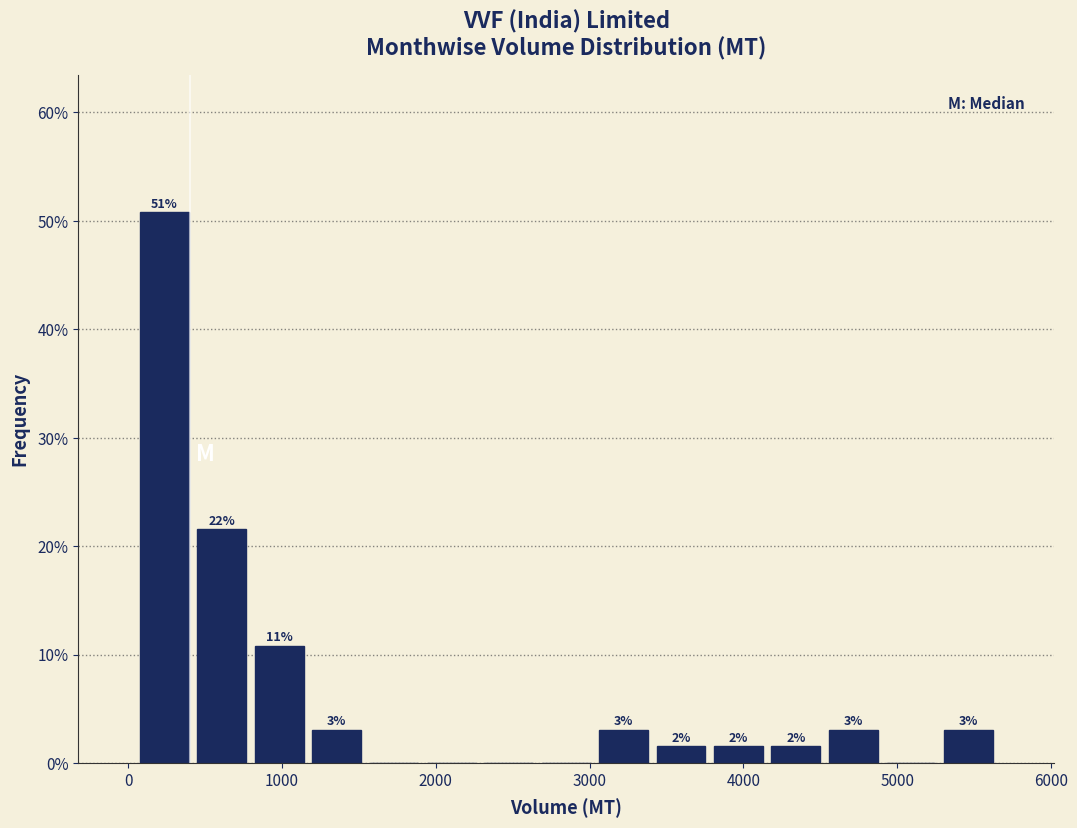

Read against the x-axis, roughly where is the centre of the tallest bar?

200